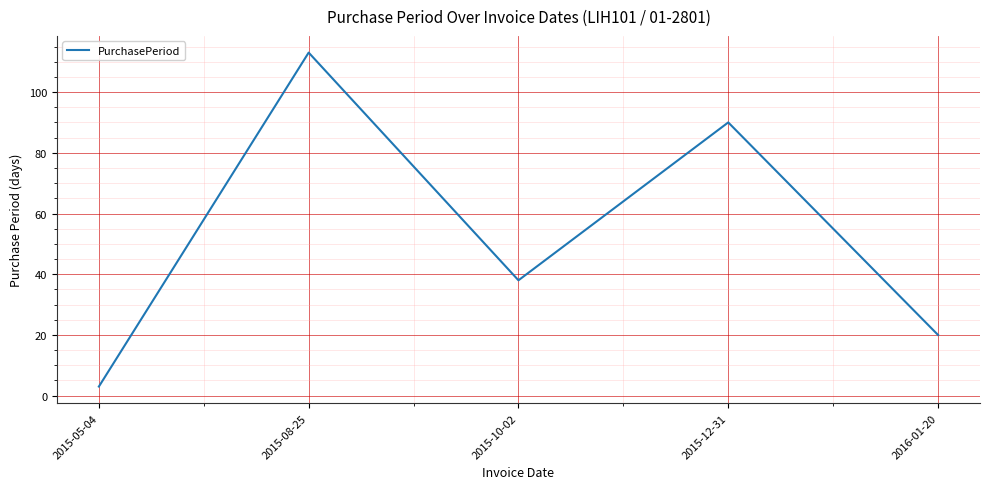

Approximately how many times larger is the value at 2015-12-31 compared to 2015-10-02?

2.4